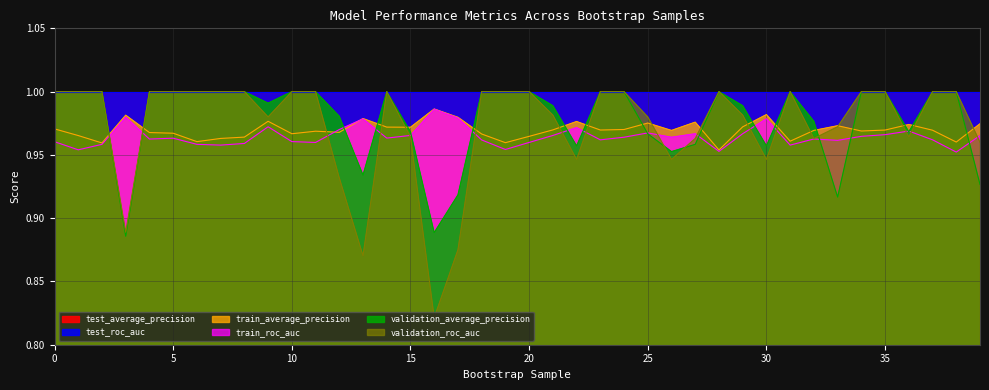

Which series ends up on top after the final intersection of train_roc_auc and train_average_precision?

train_average_precision